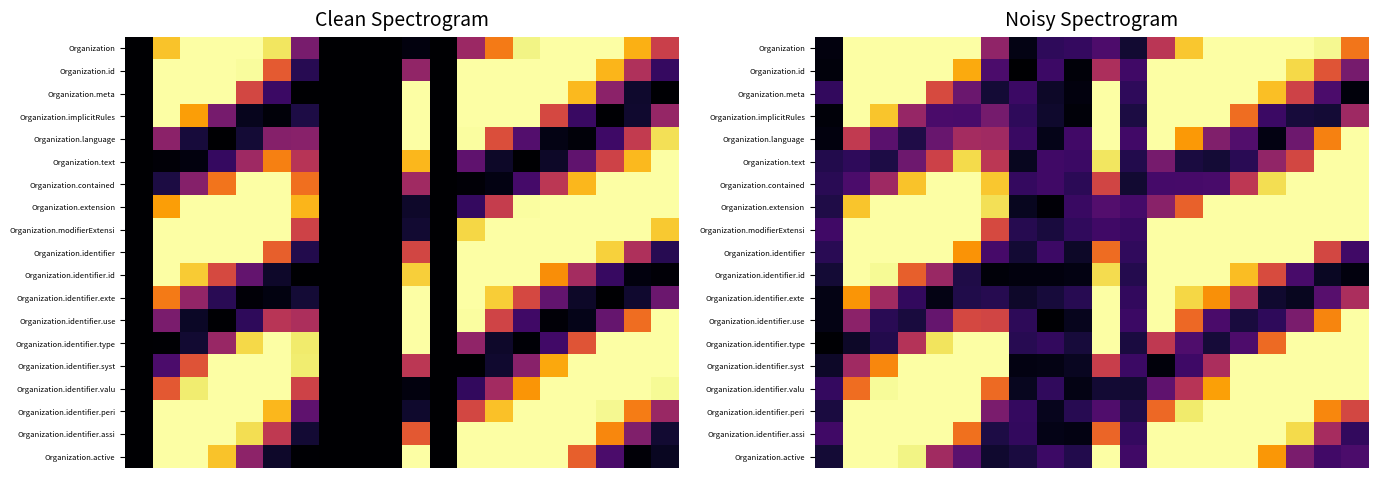

What is the greatest value displayed?

2.8